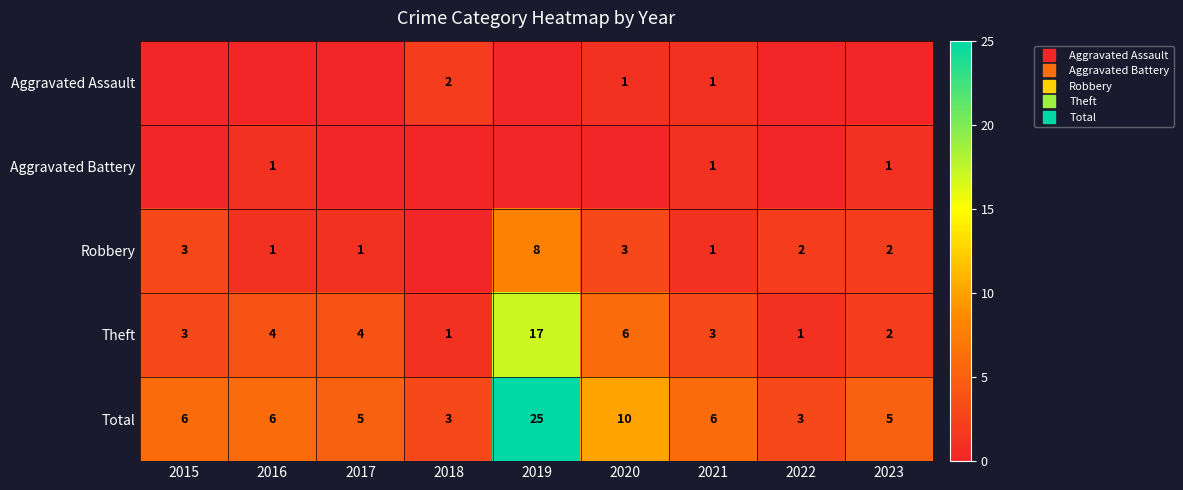

What is the difference between the maximum and minimum values in the Robbery series?

8